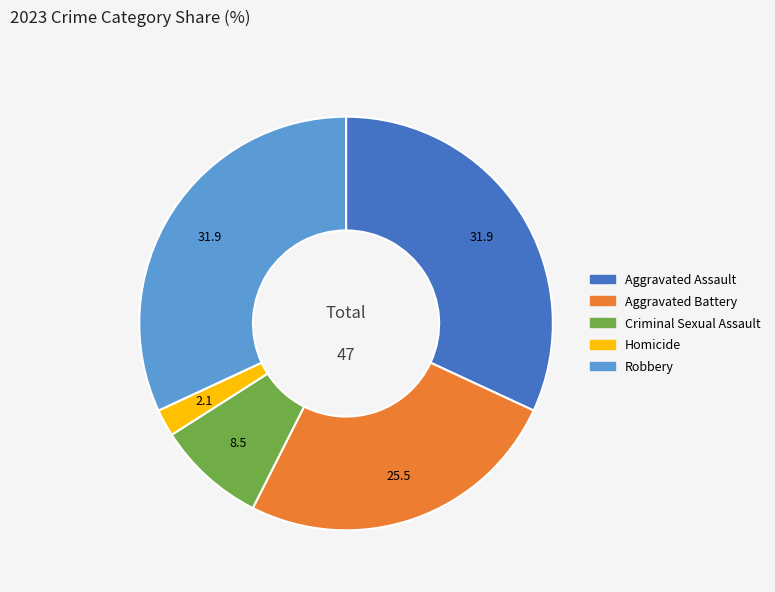

How many segments does this pie chart have?

5